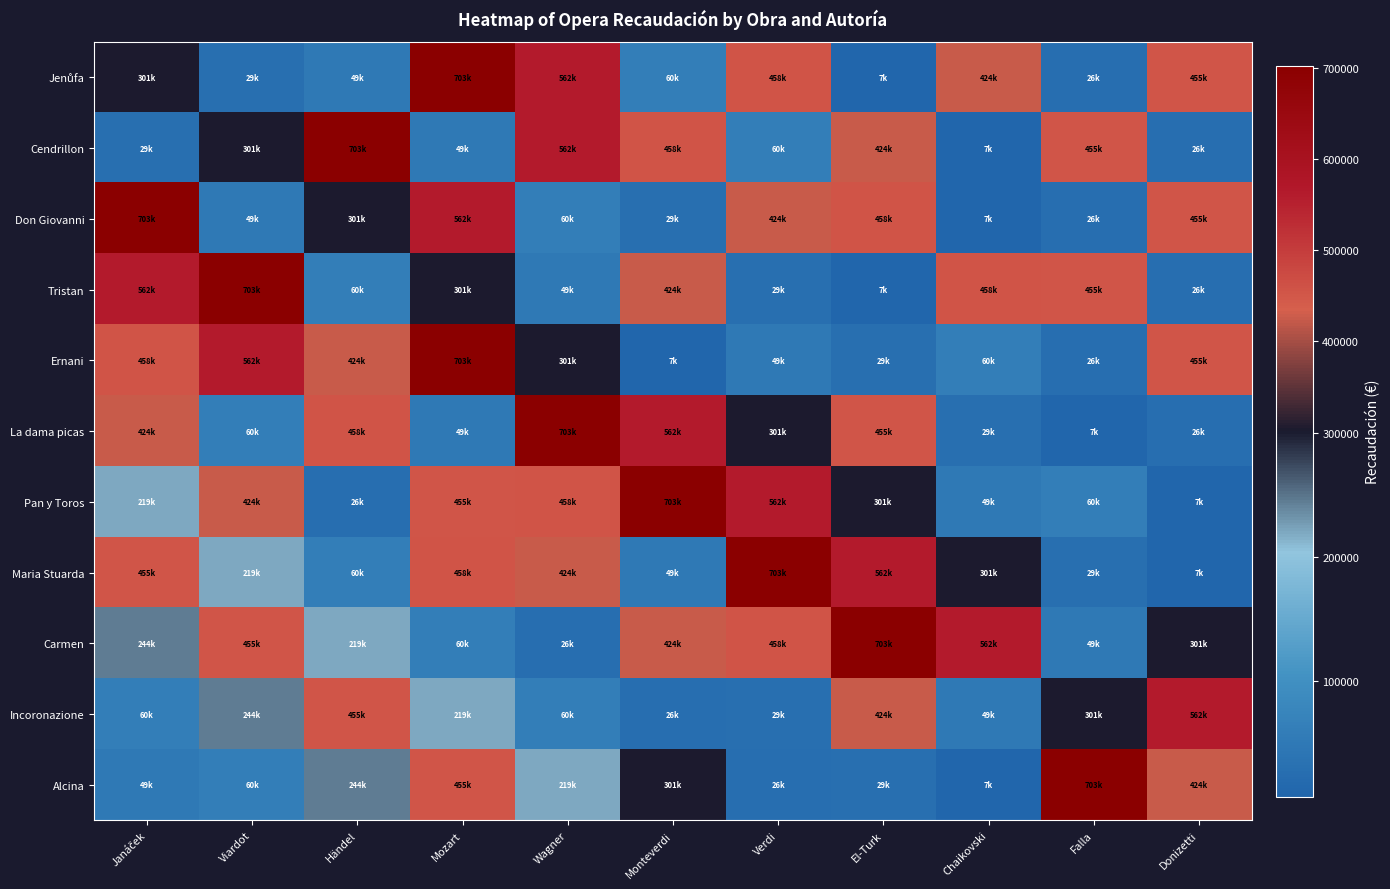

At which category is the sum across all series the highest?

Mozart